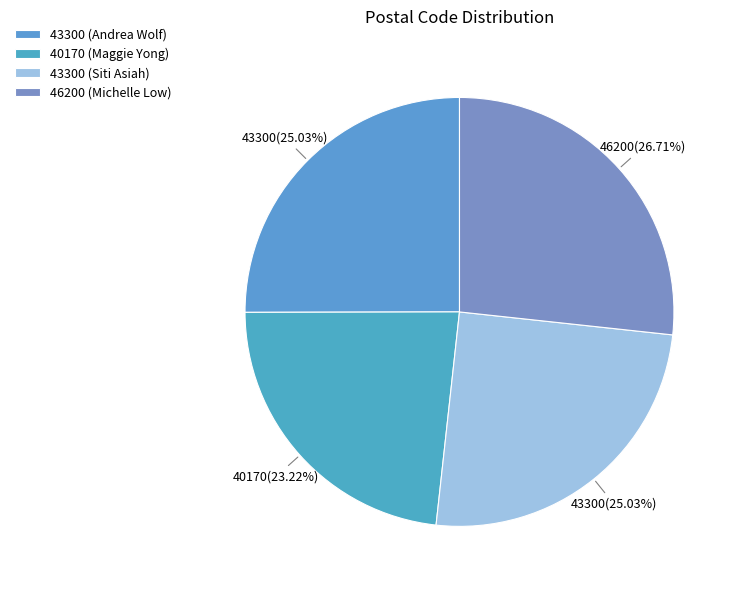

Count the number of slices in the pie.

4